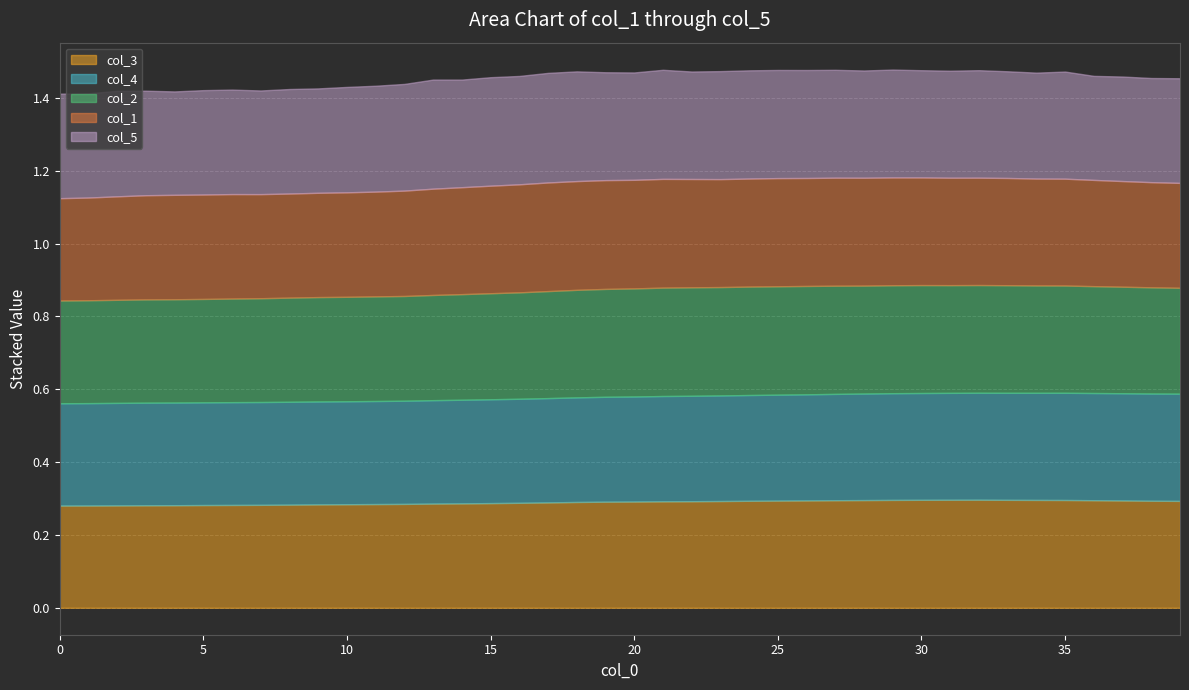

Reading left to right, extract all data points from this chart.

col_1: 0=0.3	1=0.3	2=0.3	3=0.3	4=0.3	5=0.3	6=0.3	7=0.3	8=0.3	9=0.3	10=0.3	11=0.3	12=0.3	13=0.3	14=0.3	15=0.3	16=0.3	17=0.3	18=0.3	19=0.3	20=0.3	21=0.3	22=0.3	23=0.3	24=0.3	25=0.3	26=0.3	27=0.3	28=0.3	29=0.3	30=0.3	31=0.3	32=0.3	33=0.3	34=0.3	35=0.3	36=0.3	37=0.3	38=0.3	39=0.3
col_2: 0=0.3	1=0.3	2=0.3	3=0.3	4=0.3	5=0.3	6=0.3	7=0.3	8=0.3	9=0.3	10=0.3	11=0.3	12=0.3	13=0.3	14=0.3	15=0.3	16=0.3	17=0.3	18=0.3	19=0.3	20=0.3	21=0.3	22=0.3	23=0.3	24=0.3	25=0.3	26=0.3	27=0.3	28=0.3	29=0.3	30=0.3	31=0.3	32=0.3	33=0.3	34=0.3	35=0.3	36=0.3	37=0.3	38=0.3	39=0.3
col_3: 0=0.3	1=0.3	2=0.3	3=0.3	4=0.3	5=0.3	6=0.3	7=0.3	8=0.3	9=0.3	10=0.3	11=0.3	12=0.3	13=0.3	14=0.3	15=0.3	16=0.3	17=0.3	18=0.3	19=0.3	20=0.3	21=0.3	22=0.3	23=0.3	24=0.3	25=0.3	26=0.3	27=0.3	28=0.3	29=0.3	30=0.3	31=0.3	32=0.3	33=0.3	34=0.3	35=0.3	36=0.3	37=0.3	38=0.3	39=0.3
col_4: 0=0.3	1=0.3	2=0.3	3=0.3	4=0.3	5=0.3	6=0.3	7=0.3	8=0.3	9=0.3	10=0.3	11=0.3	12=0.3	13=0.3	14=0.3	15=0.3	16=0.3	17=0.3	18=0.3	19=0.3	20=0.3	21=0.3	22=0.3	23=0.3	24=0.3	25=0.3	26=0.3	27=0.3	28=0.3	29=0.3	30=0.3	31=0.3	32=0.3	33=0.3	34=0.3	35=0.3	36=0.3	37=0.3	38=0.3	39=0.3
col_5: 0=0.3	1=0.3	2=0.3	3=0.3	4=0.3	5=0.3	6=0.3	7=0.3	8=0.3	9=0.3	10=0.3	11=0.3	12=0.3	13=0.3	14=0.3	15=0.3	16=0.3	17=0.3	18=0.3	19=0.3	20=0.3	21=0.3	22=0.3	23=0.3	24=0.3	25=0.3	26=0.3	27=0.3	28=0.3	29=0.3	30=0.3	31=0.3	32=0.3	33=0.3	34=0.3	35=0.3	36=0.3	37=0.3	38=0.3	39=0.3